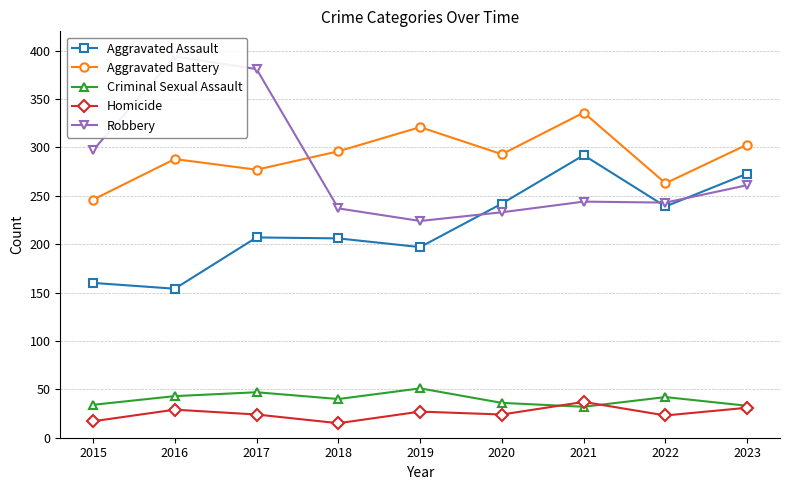

Where does the Robbery series first go above 244?

2015